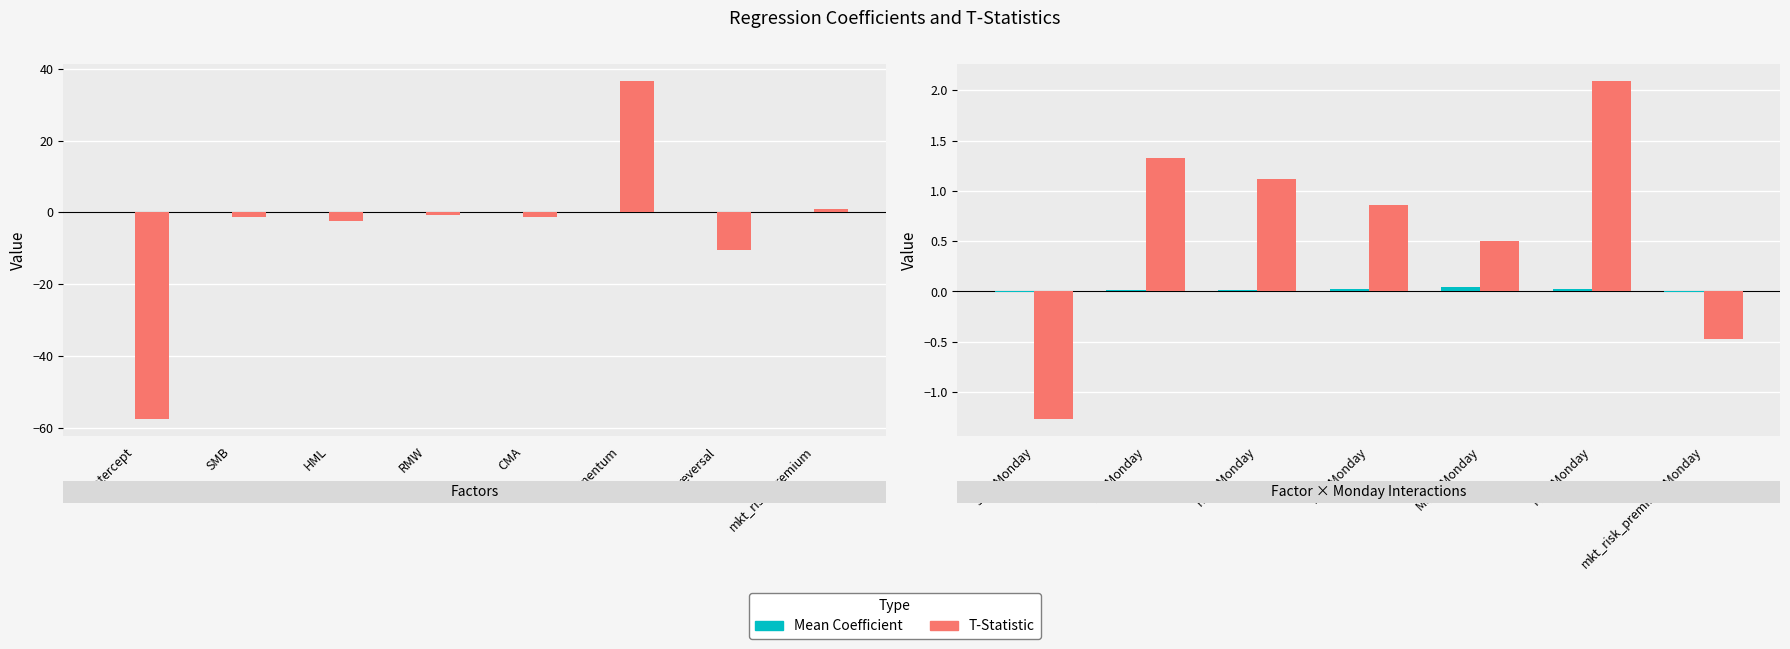

How many groups of bars are there?

7